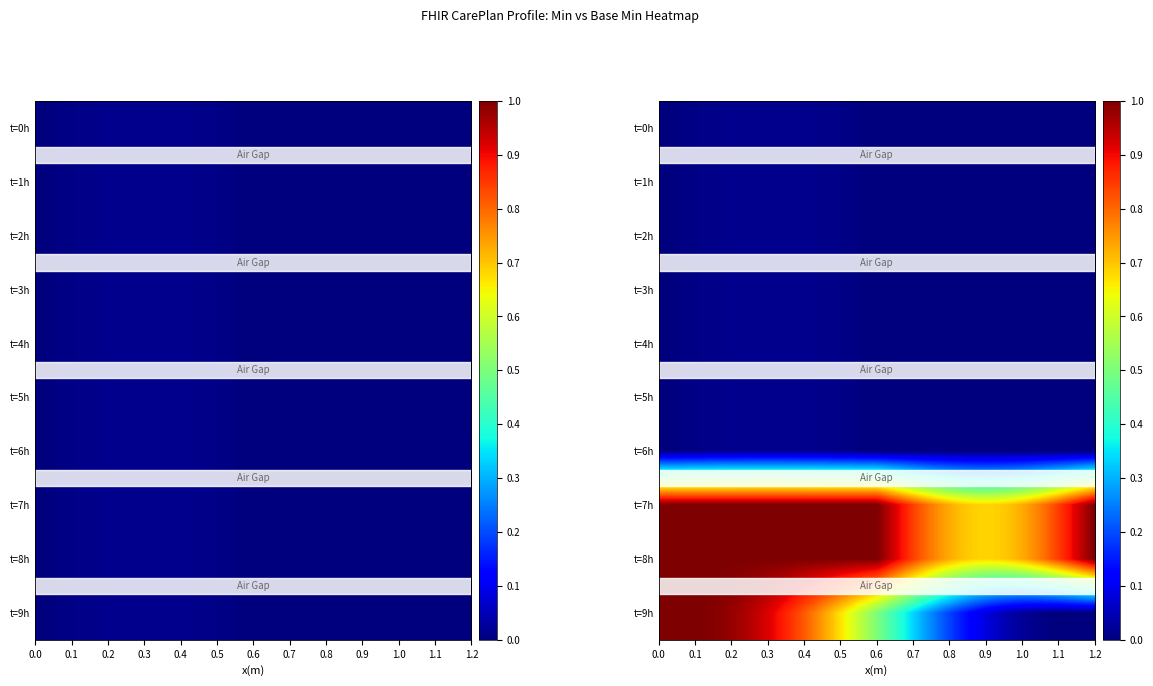

What is the maximum value shown in the chart?

1